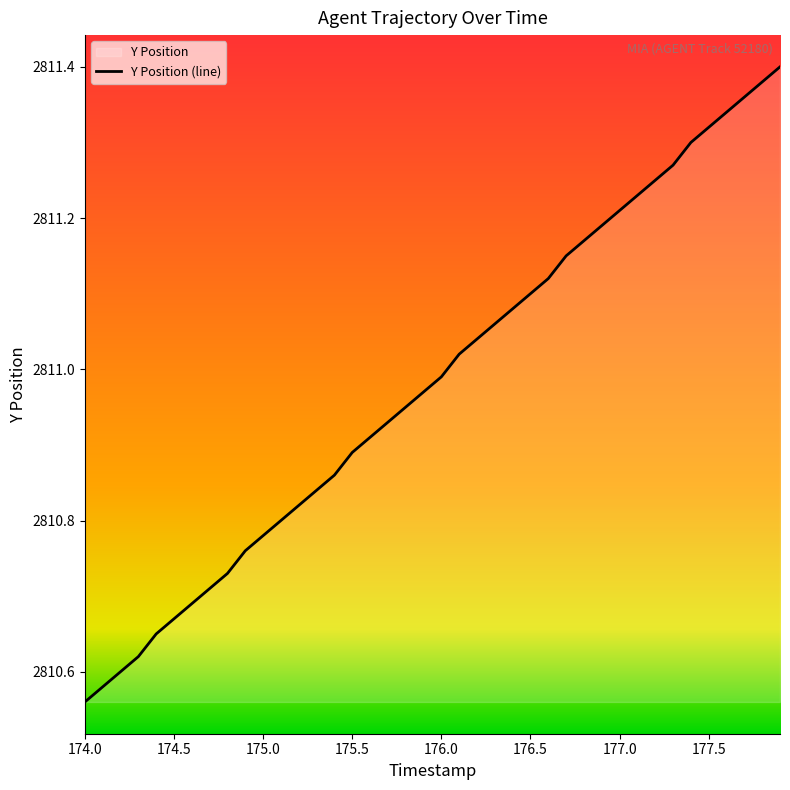

Which category has the lowest value across all series?

174.0